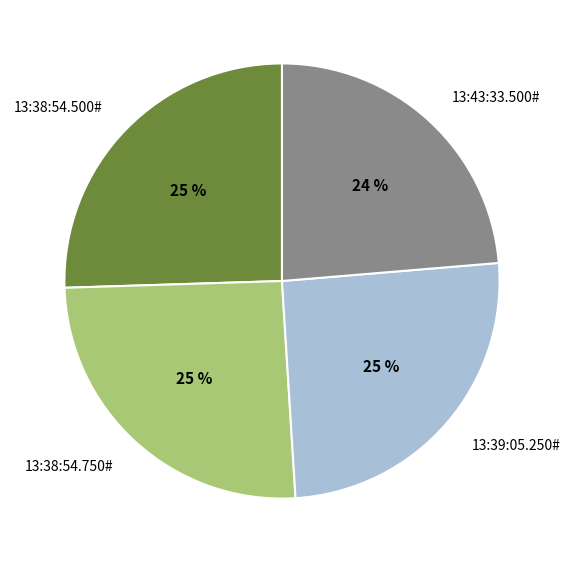

Which slice is the smallest?

13:43:33.500#